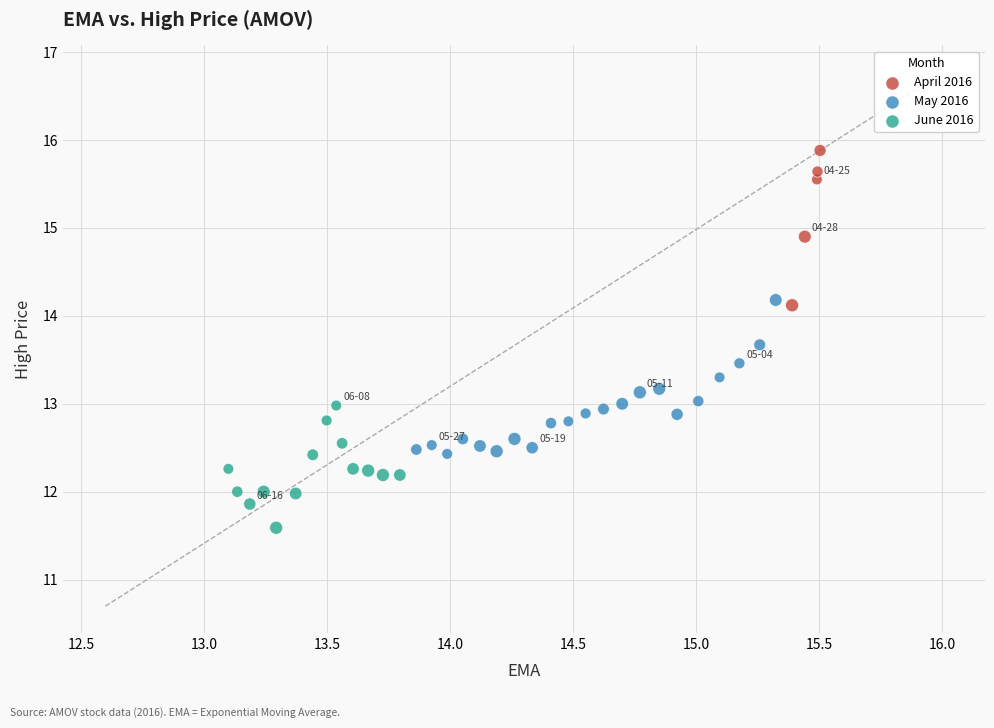

Which series reaches the maximum Y coordinate?

April 2016